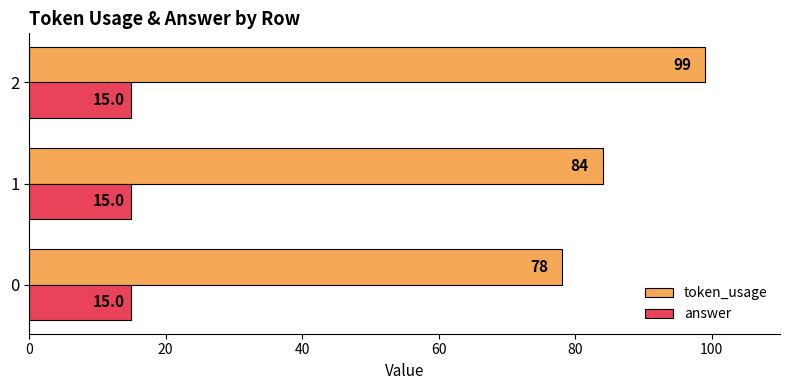

At how many categories does at least one series exceed 93?

1